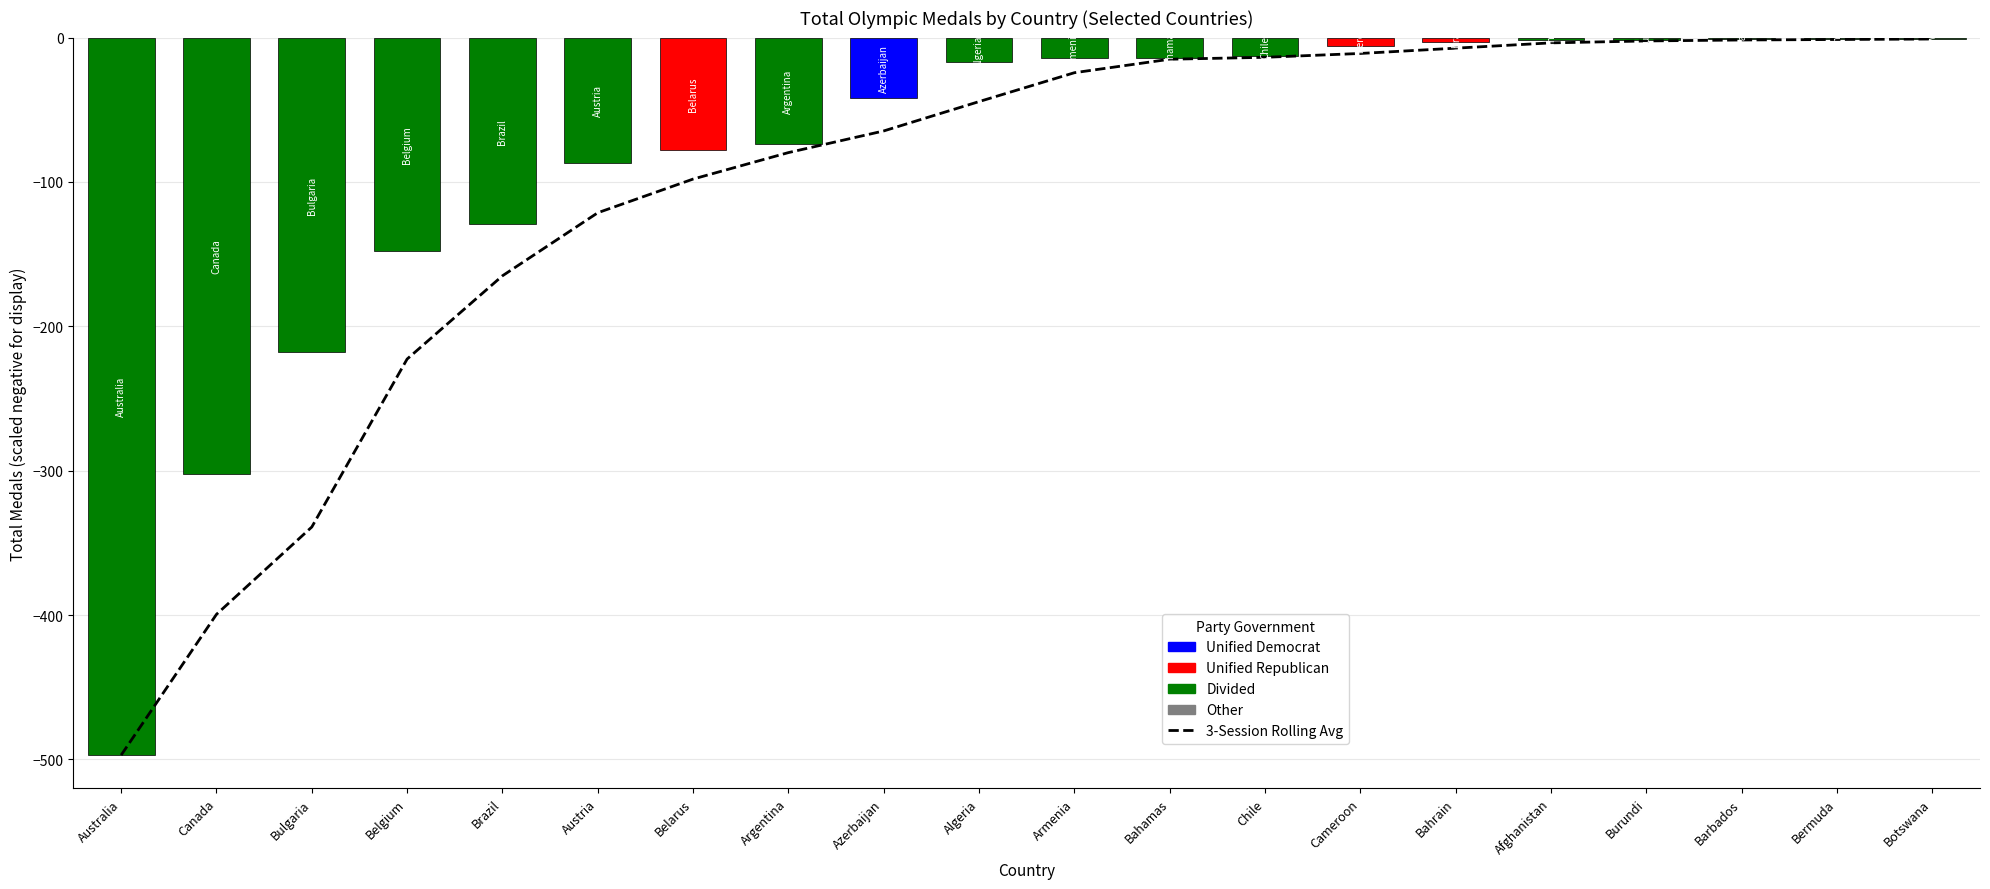

Rank the categories by value from lowest to highest.

Australia, Canada, Bulgaria, Belgium, Brazil, Austria, Belarus, Argentina, Azerbaijan, Algeria, Armenia, Bahamas, Chile, Cameroon, Bahrain, Afghanistan, Burundi, Barbados, Bermuda, Botswana